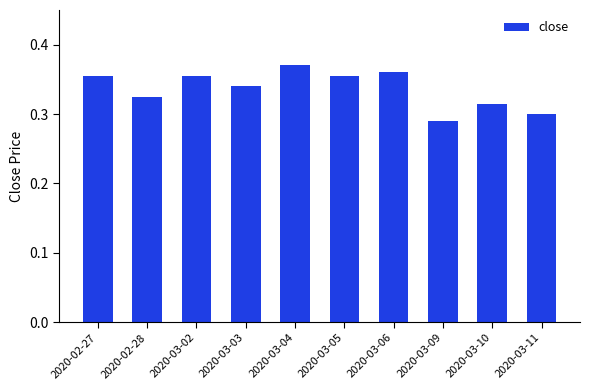

What is the difference between the maximum and second lowest values?

0.1